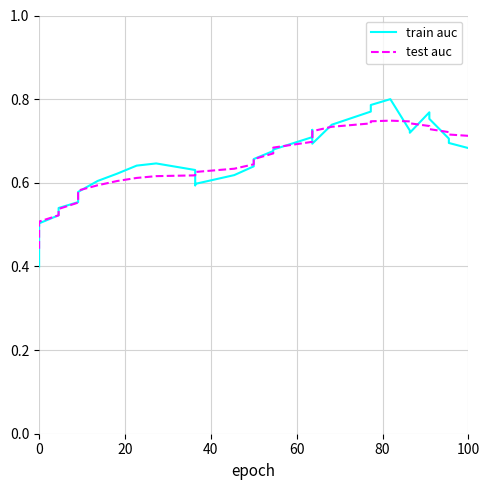

What is the label of the 6th point from the left?

100